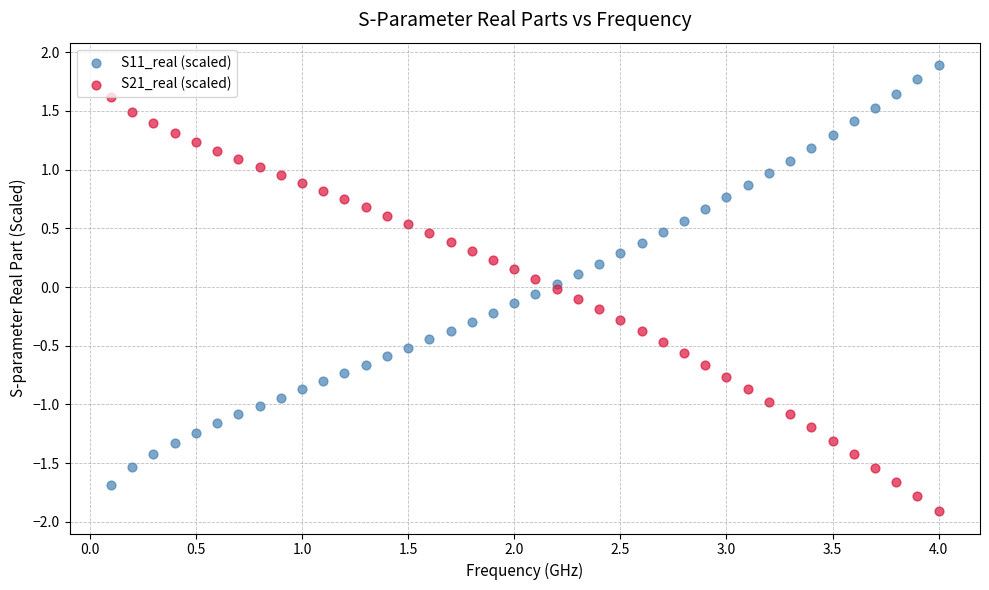

Which series contains the lowest Y value?

S21_real (scaled)